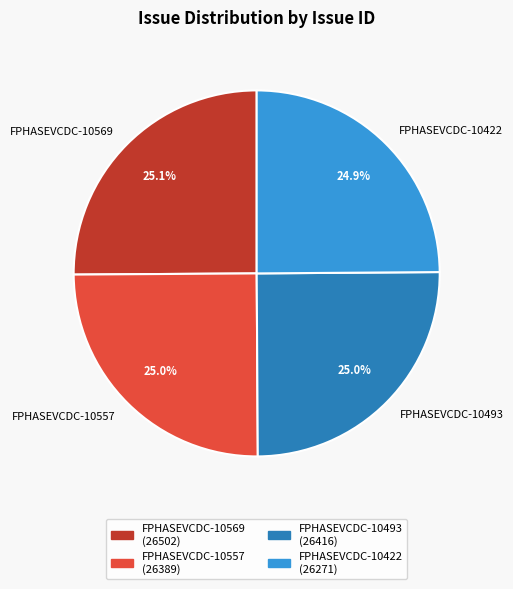

What is the total percentage of FPHASEVCDC-10569 and FPHASEVCDC-10422?

50.0%